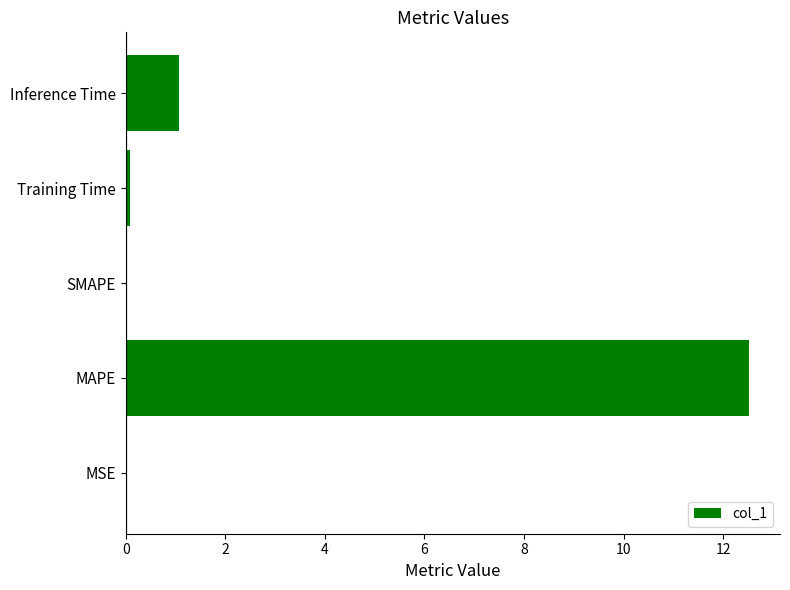

What is the change in value from MAPE to SMAPE?

-12.5